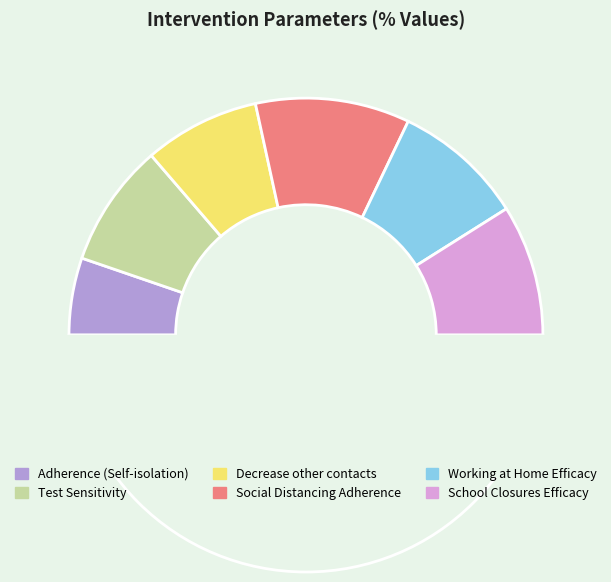

Which category has the biggest portion of the pie?

Social Distancing Adherence